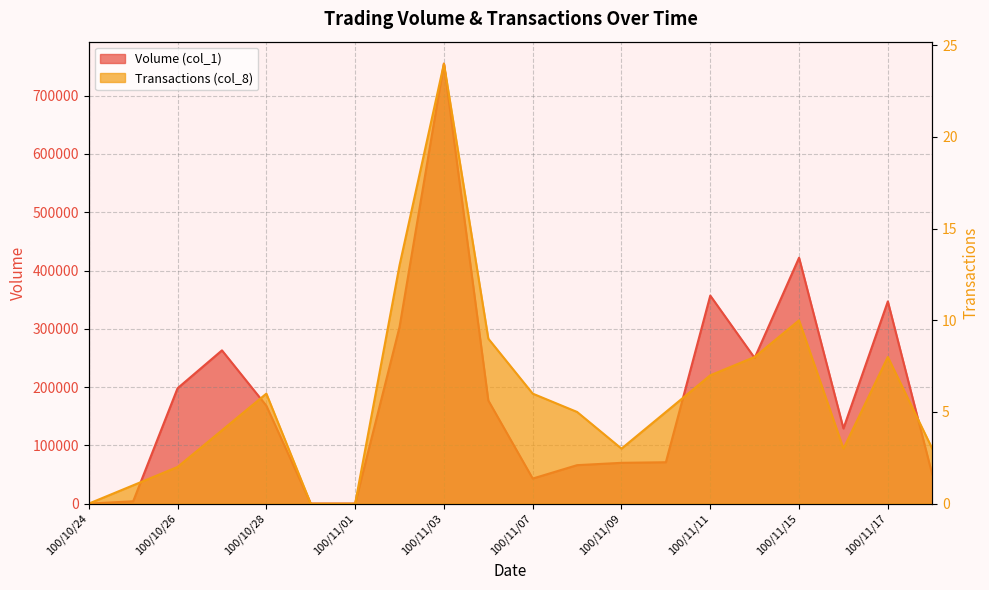

At which category does Transactions (col_8) reach its first local peak?

100/10/28